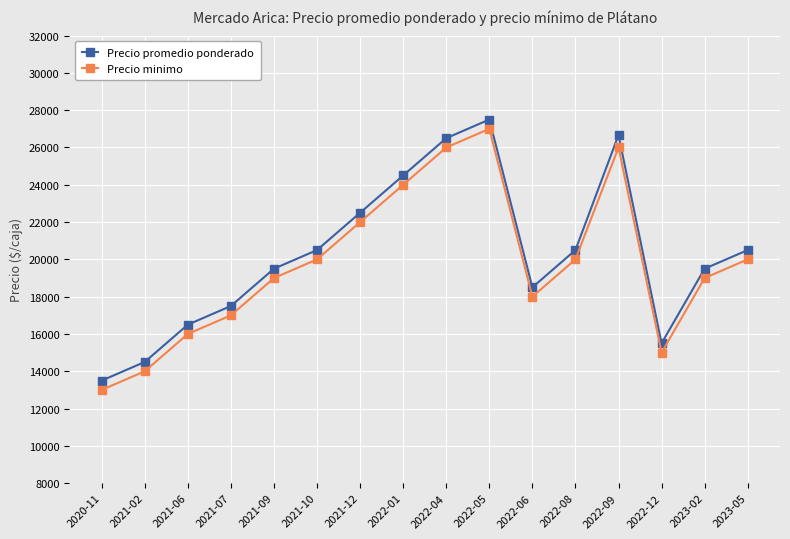

What is the sum of all Precio minimo values?

316000